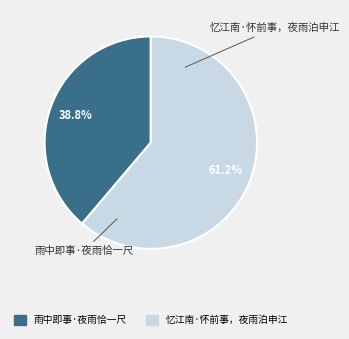

Which category has the biggest portion of the pie?

忆江南·怀前事，夜雨泊申江